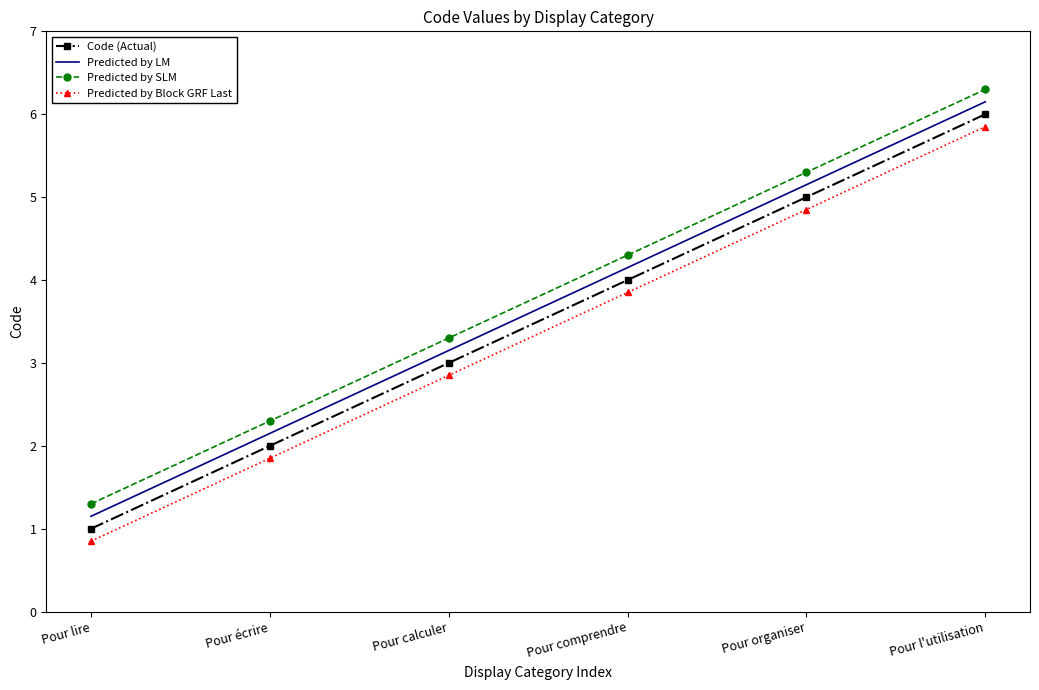

True or false: Predicted by Block GRF Last has a value of 1.5 at Pour lire.

False